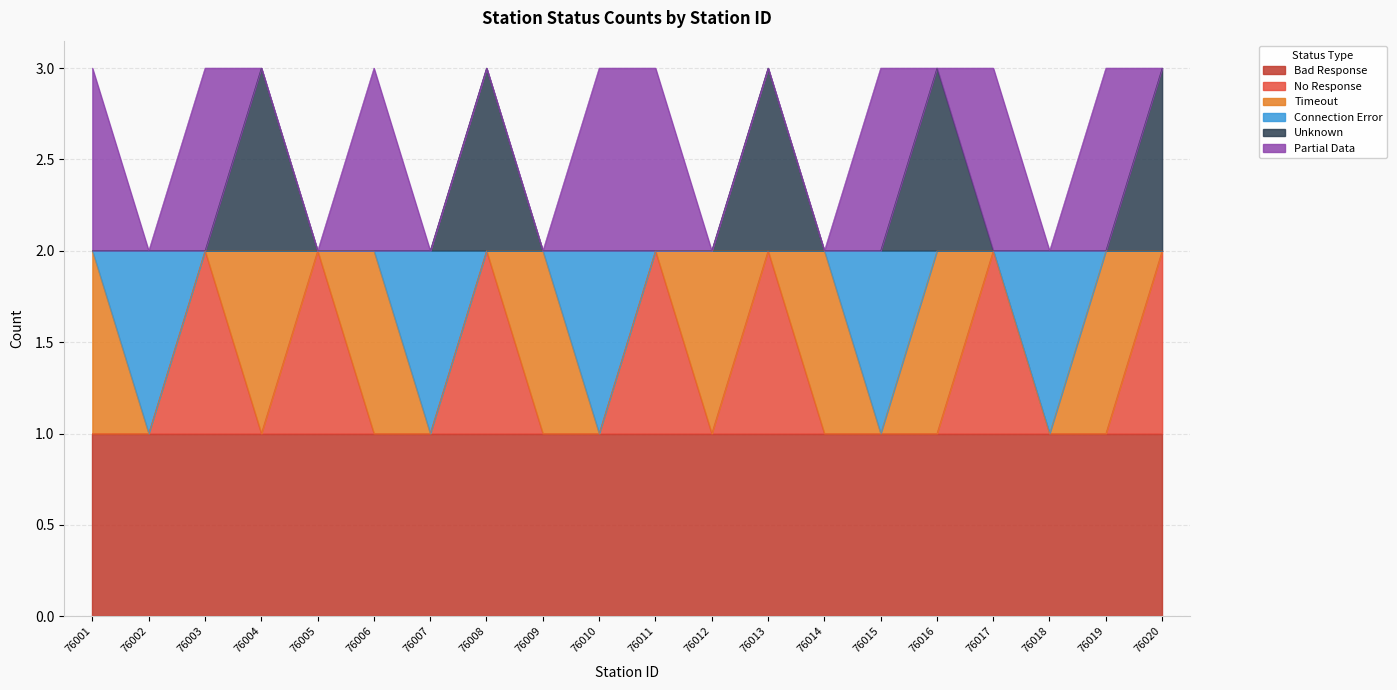

What are all the series names shown in the legend?

Bad Response, No Response, Timeout, Connection Error, Unknown, Partial Data